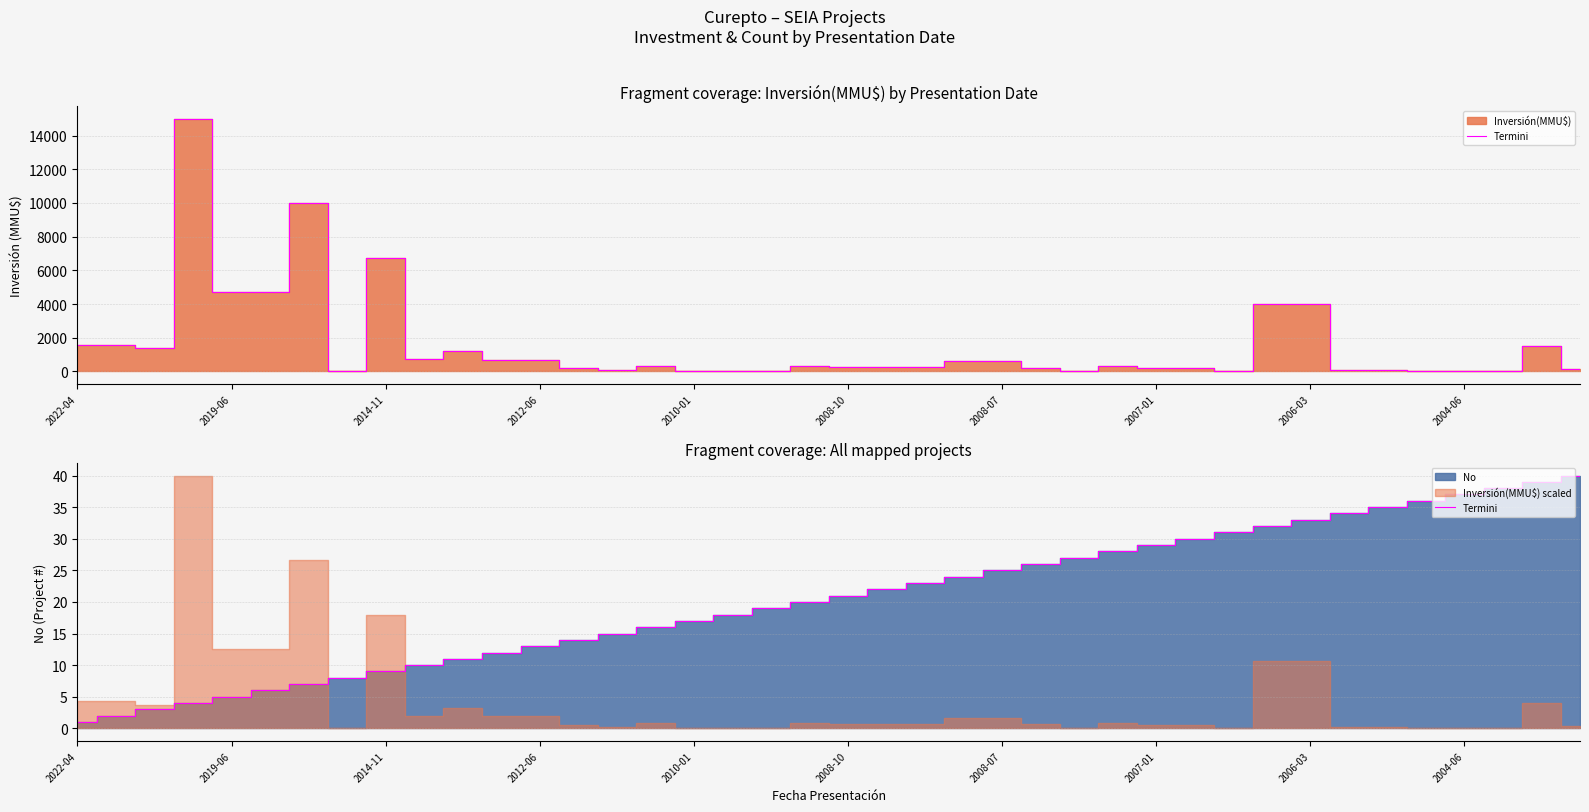

Reading left to right, what are all the values shown in this chart?

1	2	3	4	5	6	7	8	9	10	11	12	13	14	15	16	17	18	19	20	21	22	23	24	25	26	27	28	29	30	31	32	33	34	35	36	37	38	39	40